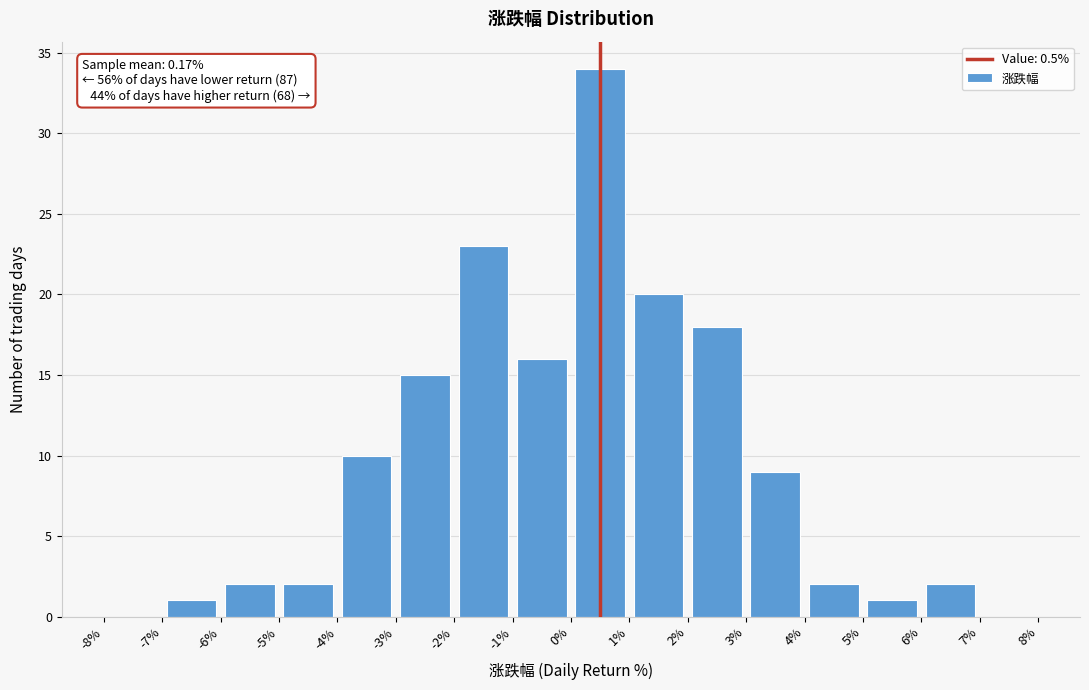

Which range on the x-axis has the tallest bar?

0% to 1%